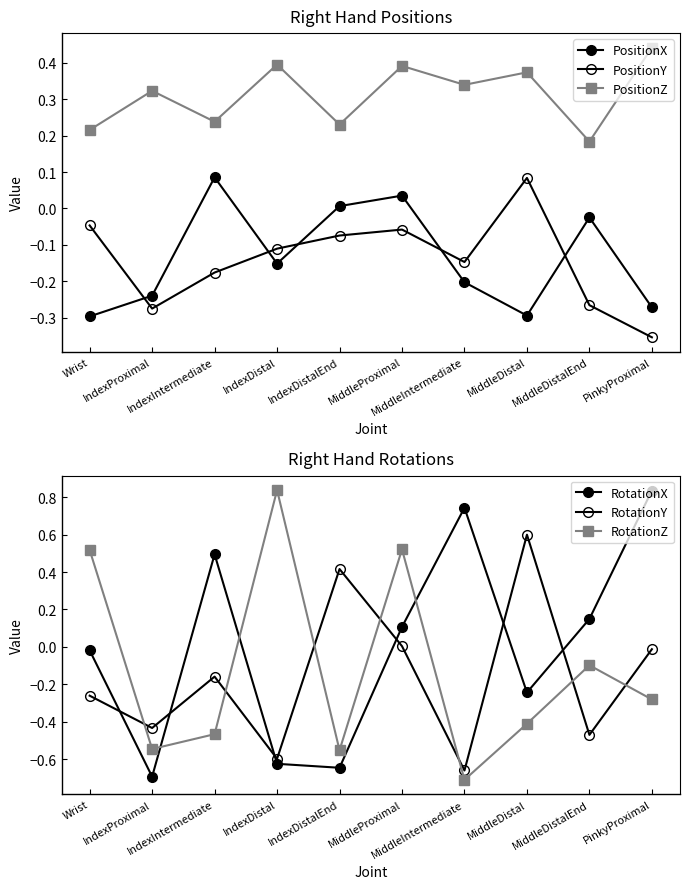

Between IndexProximal and IndexIntermediate, which is larger?

IndexIntermediate